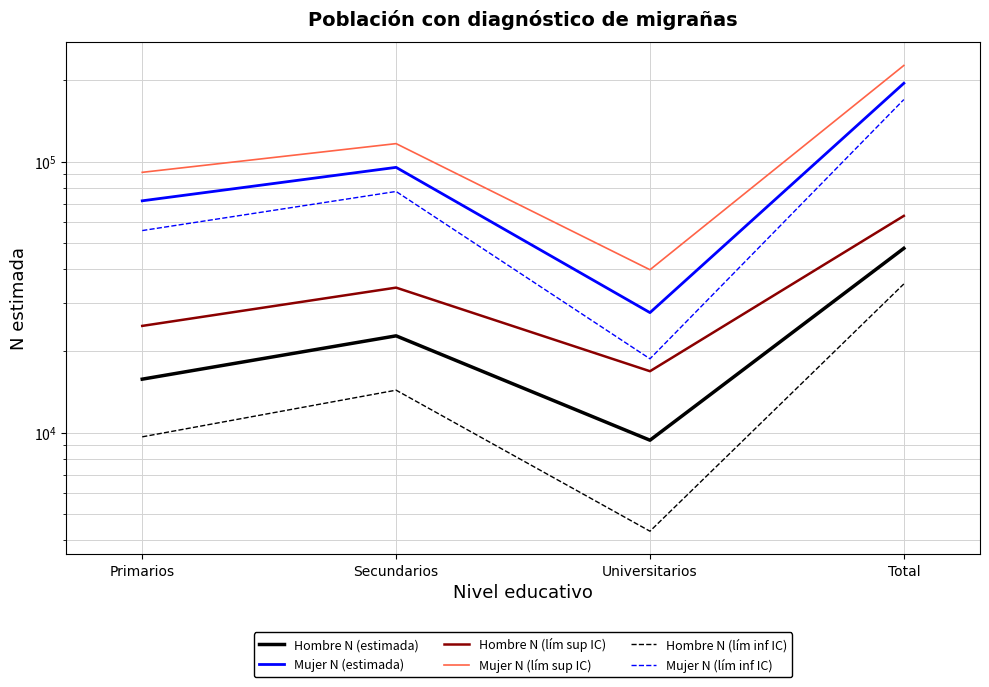

At which category does Mujer N (lím inf IC) reach its first local peak?

Secundarios